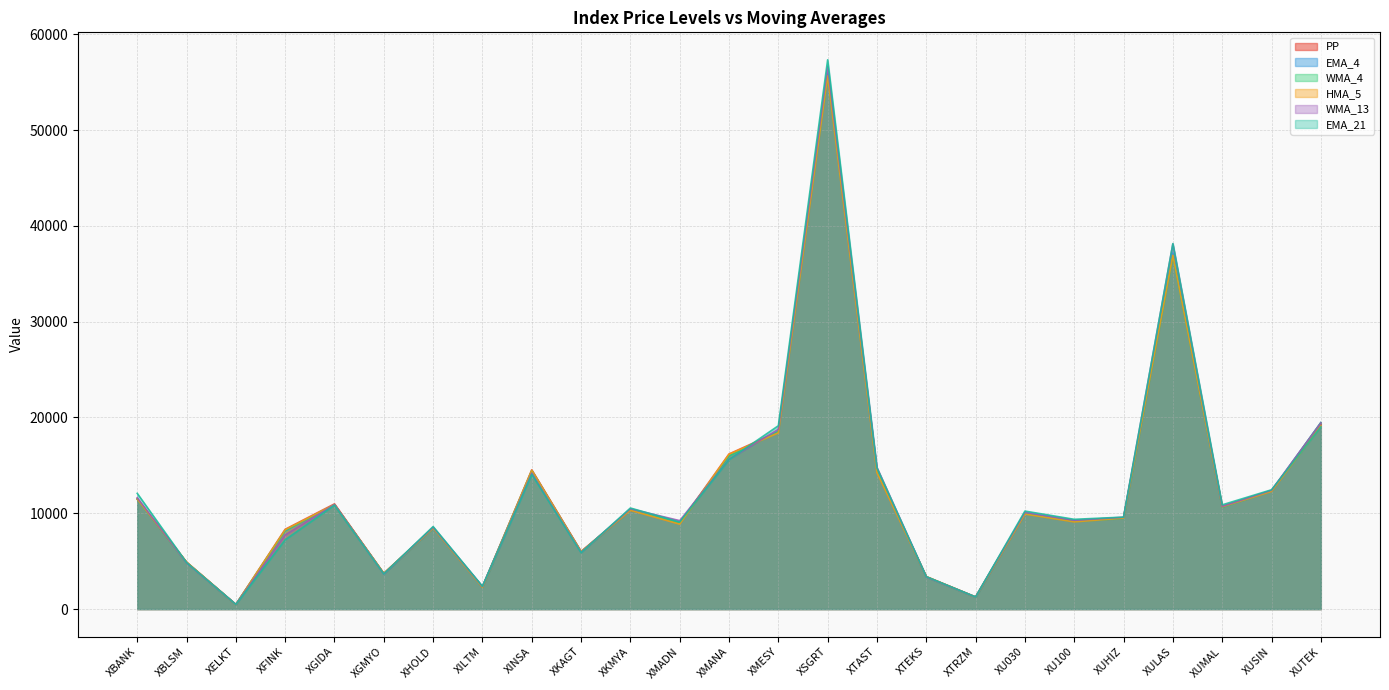

What is the spread (max minus min) of values at XUTEK?

451.5